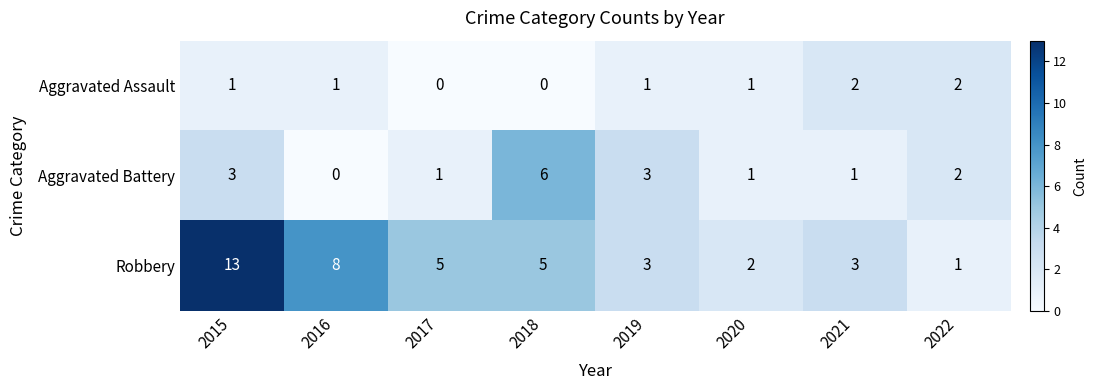

The Aggravated Battery series shows 2 at 2020. True or false?

False